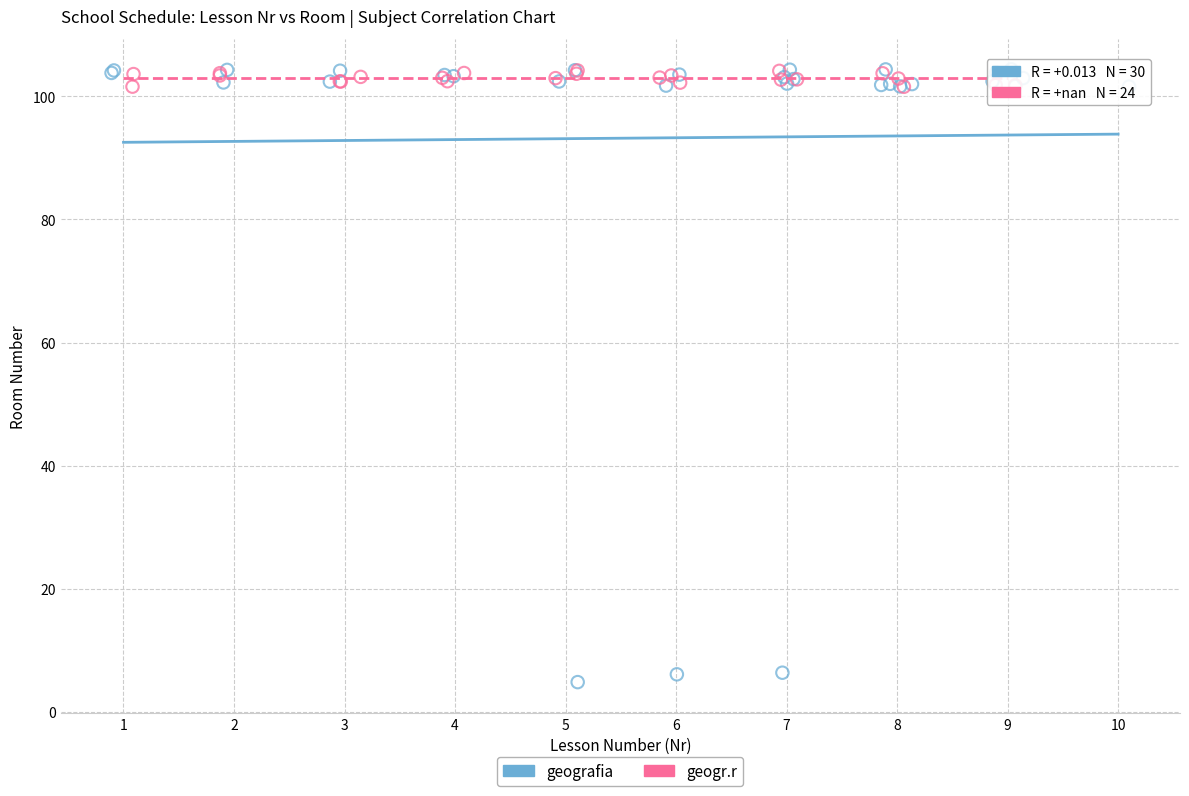

Which series has the largest Y range (max minus min)?

geografia